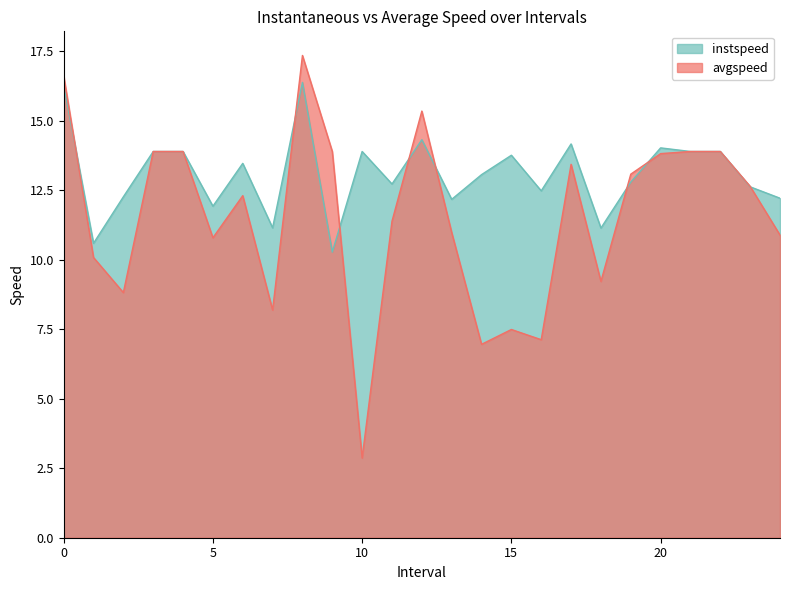

Rank the series by their average value, from highest to lowest.

instspeed, avgspeed